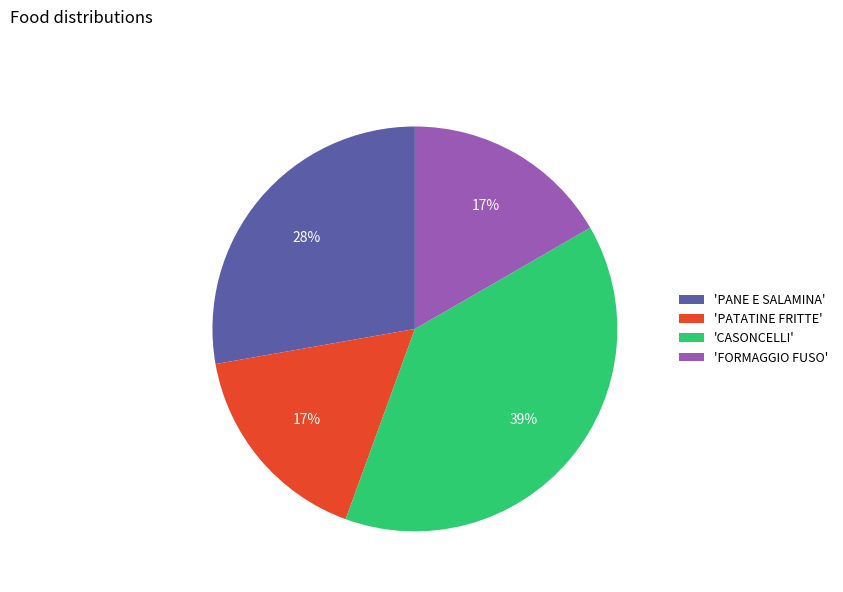

Which slice is the largest?

'CASONCELLI'